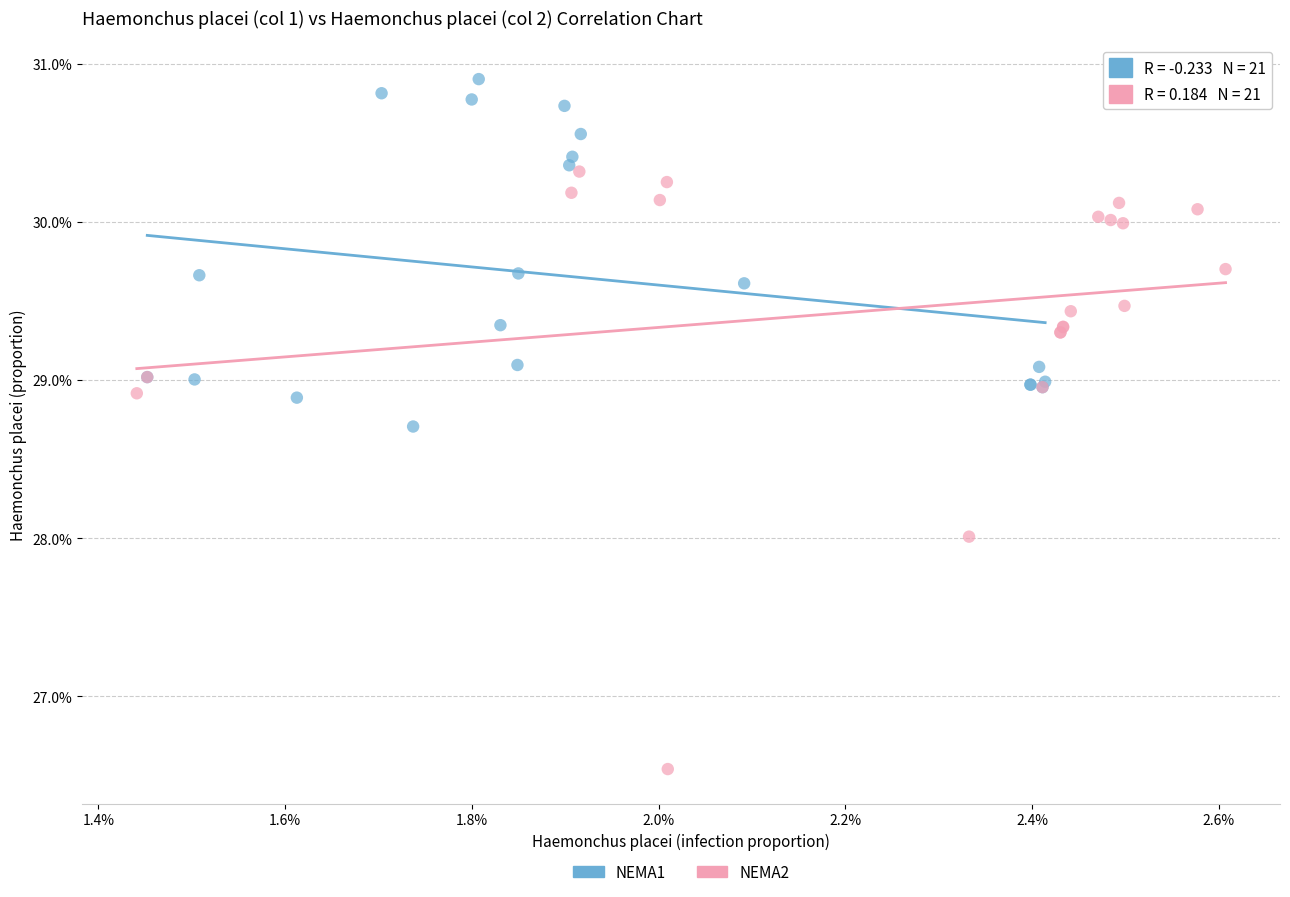

What are all the series names shown in the legend?

NEMA1, NEMA2